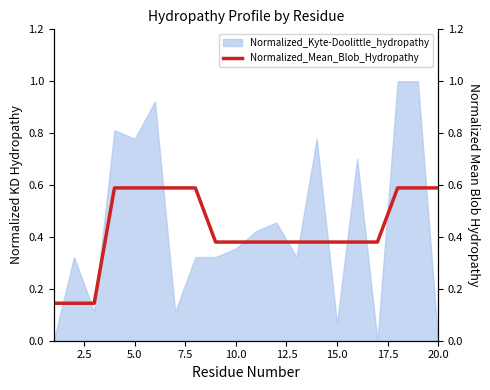

True or false: the data shows 0.5 at 15.

False